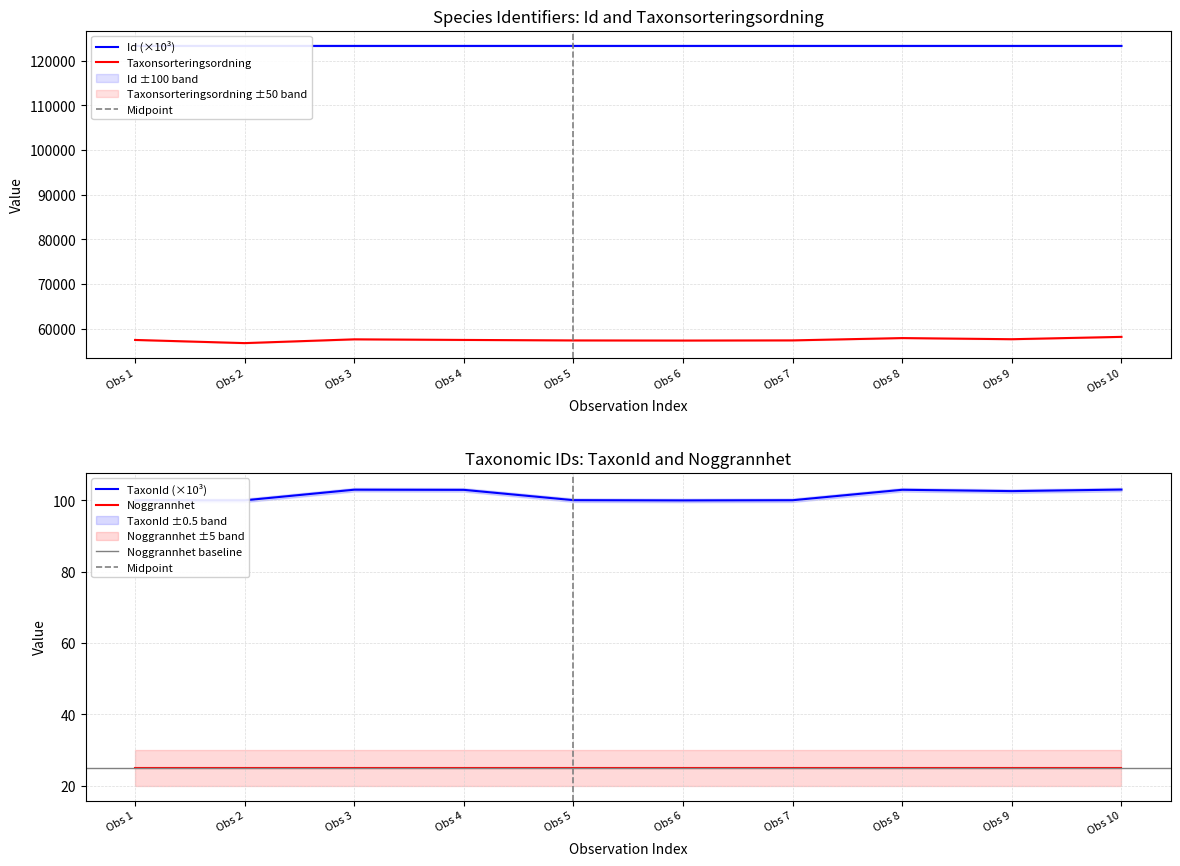

How many data points in Taxonsorteringsordning are less than 57510?

5